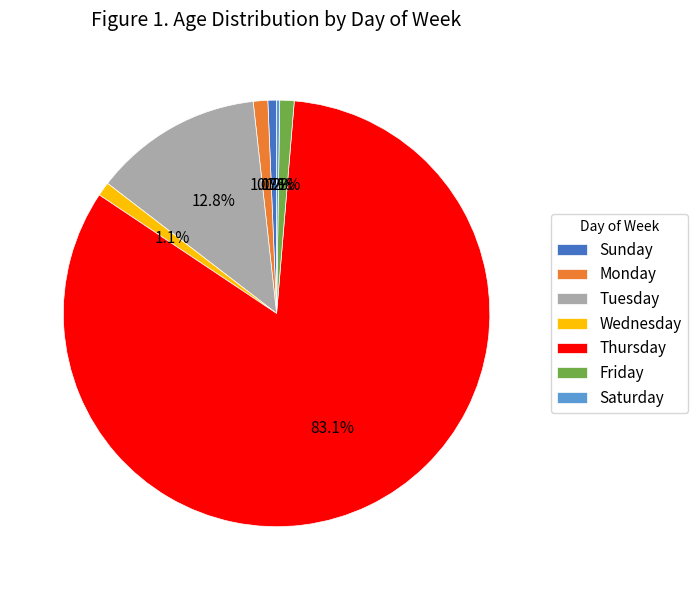

Is there any slice that represents more than half of the pie?

Yes